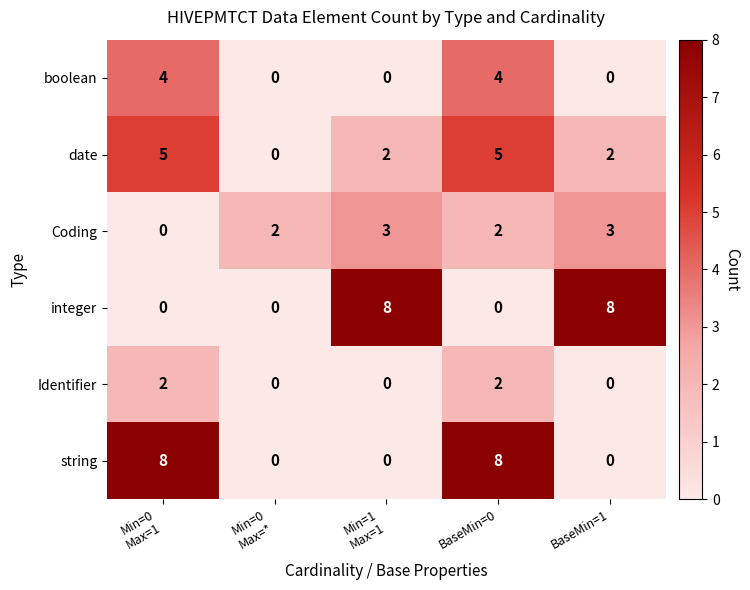

Between Min=0
Max=* and Min=1
Max=1, which series saw the biggest shift?

integer